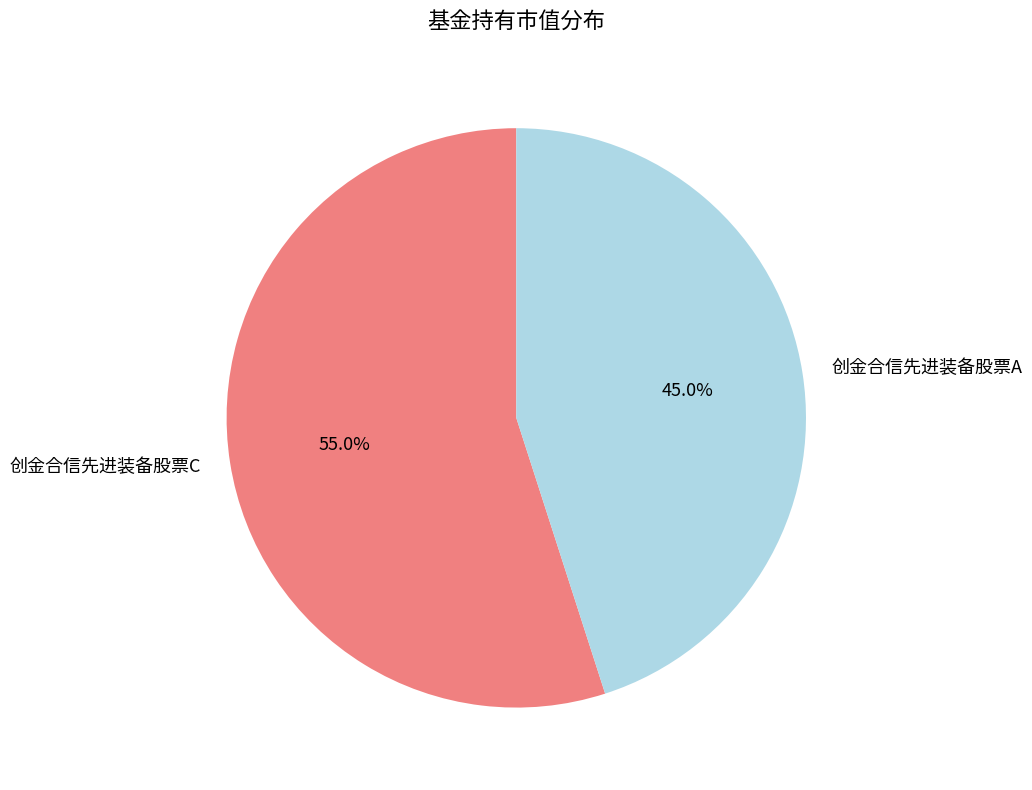

How many segments does this pie chart have?

2